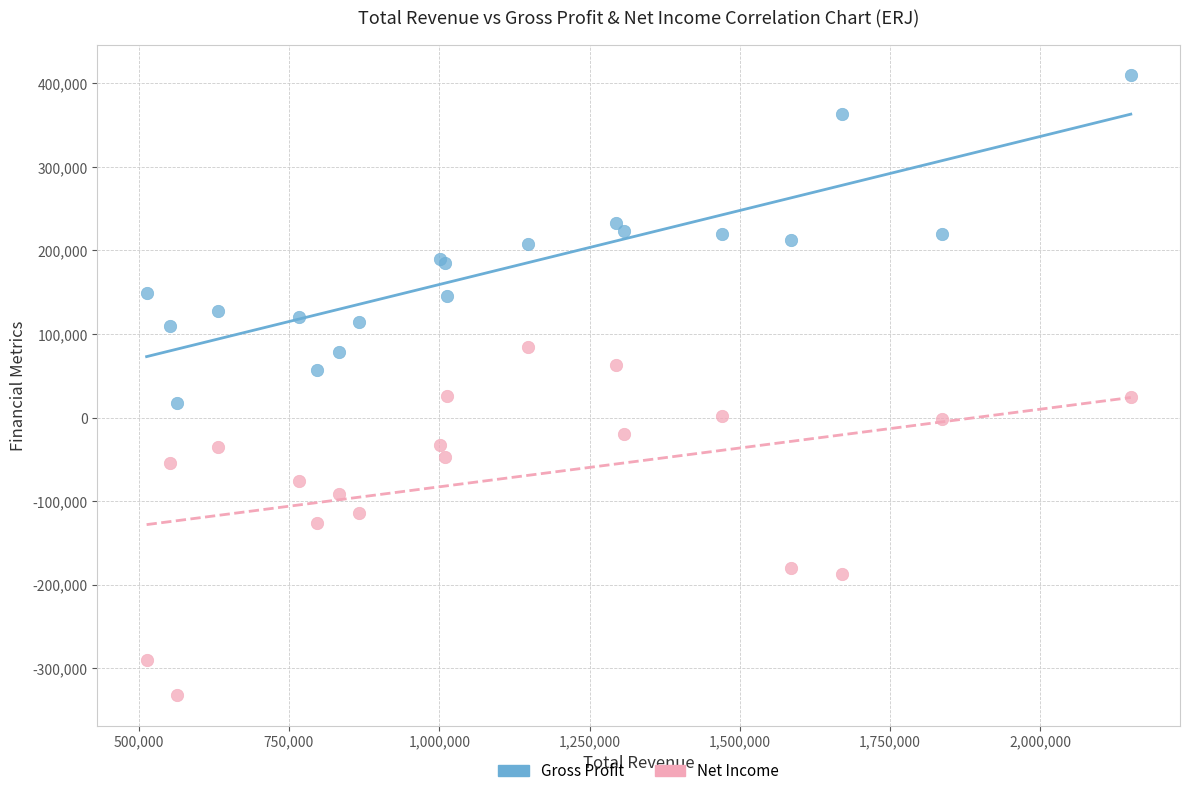

Which series contains the highest Y value?

Gross Profit